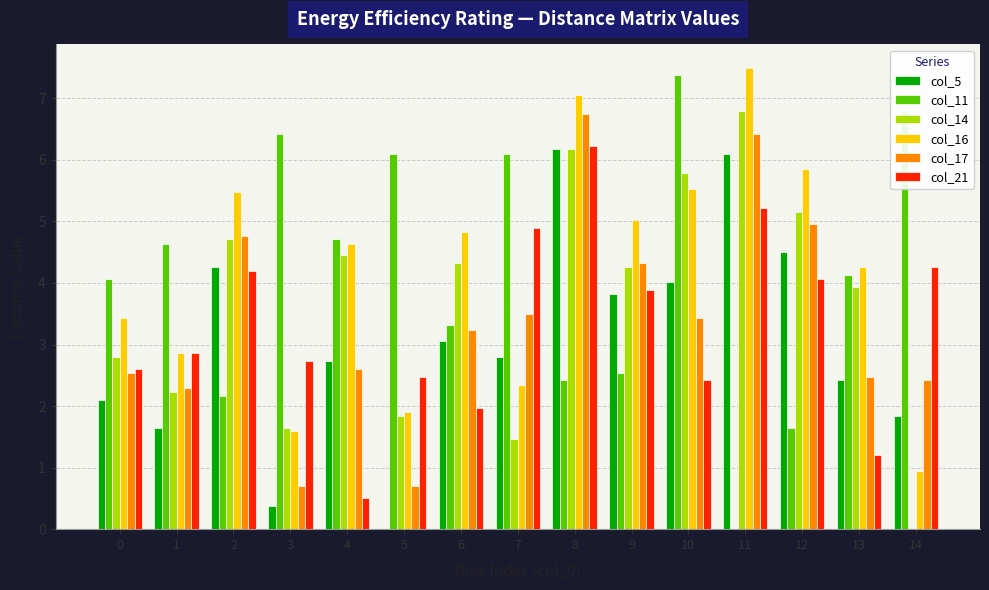

What are all the series names shown in the legend?

col_5, col_11, col_14, col_16, col_17, col_21